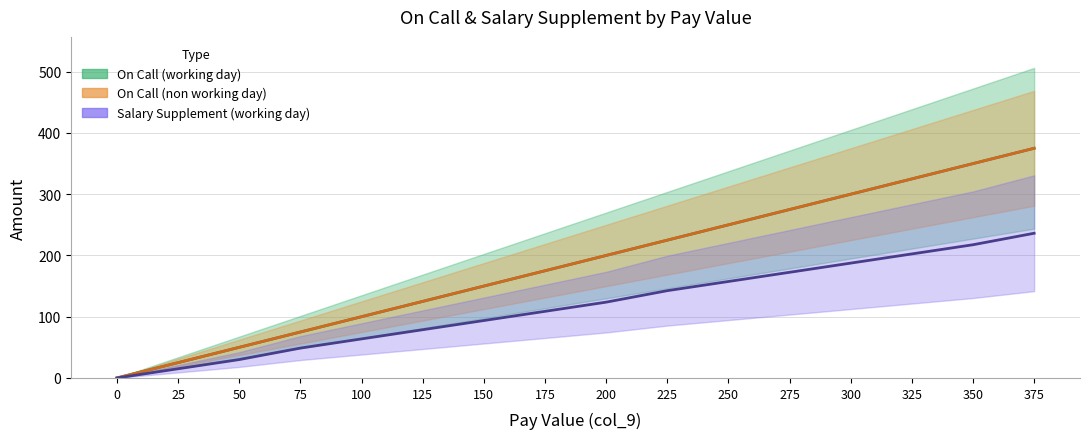

How many data points in Salary Supplement (working day) are above 123?

8